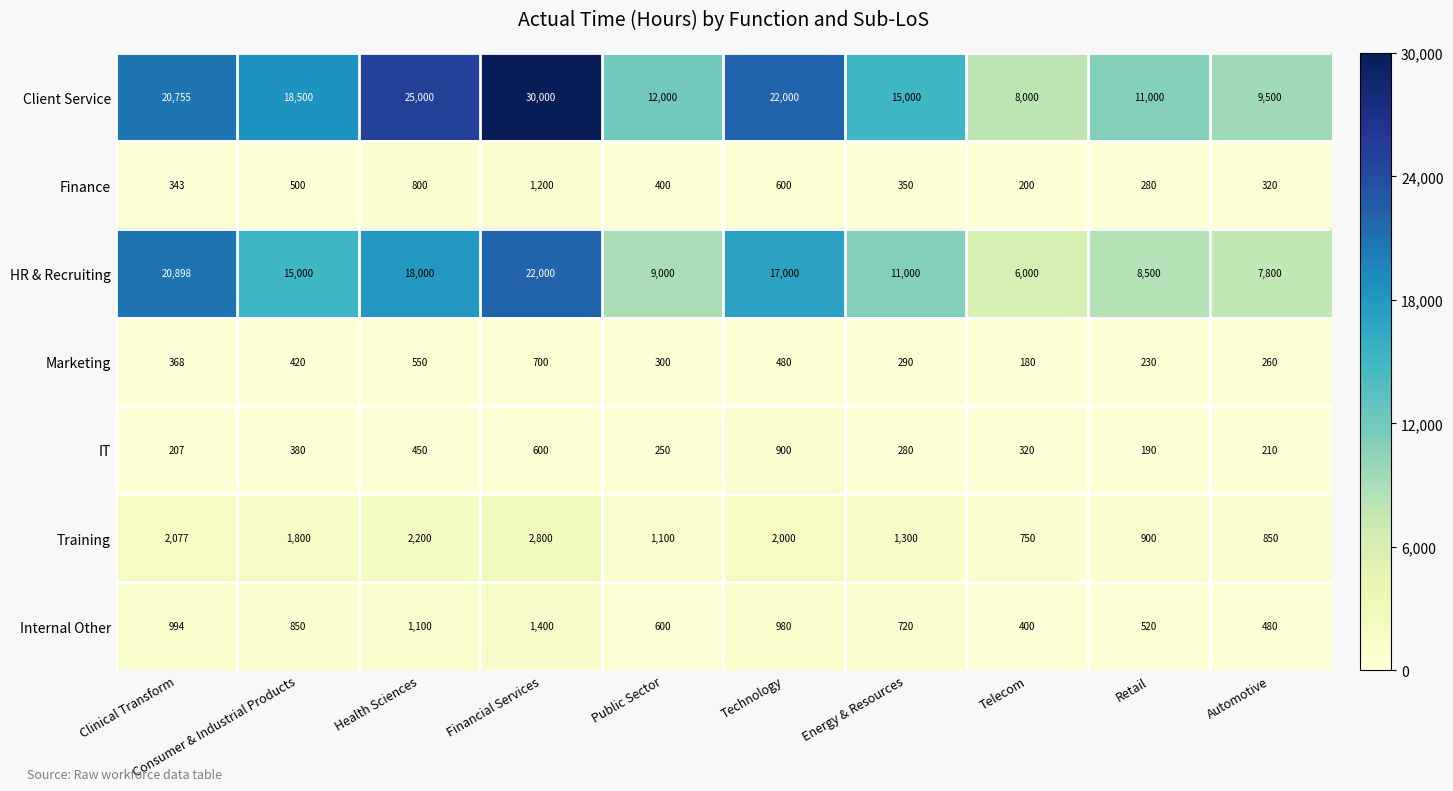

At which category is the sum across all series the highest?

Financial Services